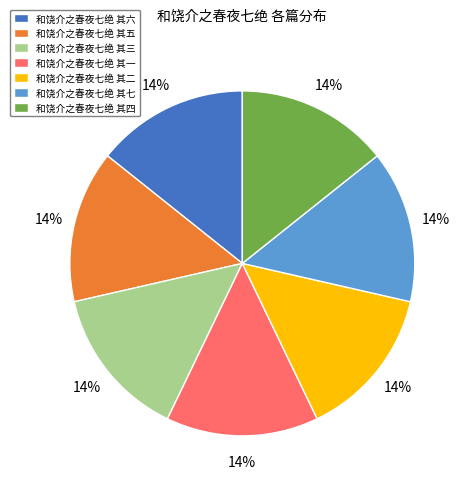

Is there any slice that represents more than half of the pie?

No